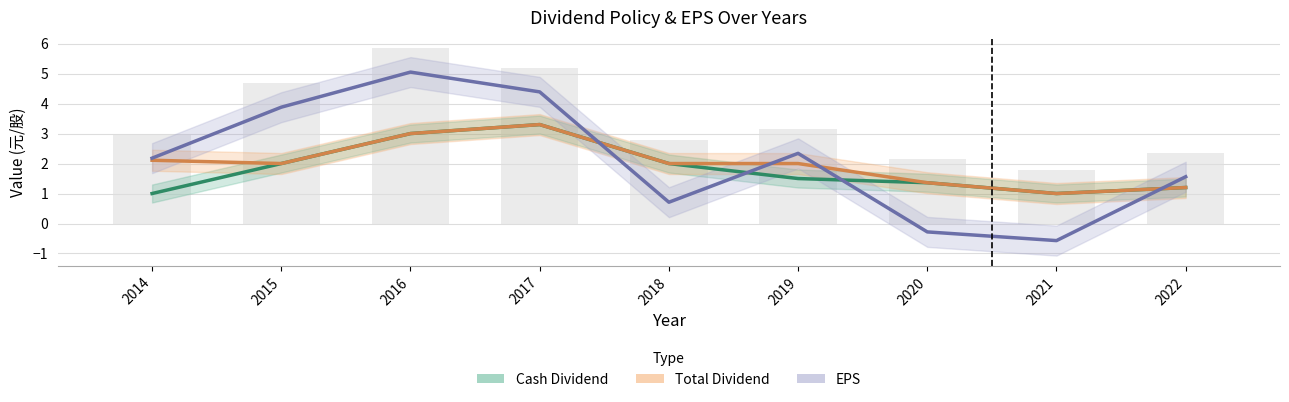

Rank the series by their average value, from lowest to highest.

Cash Dividend, Total Dividend, EPS